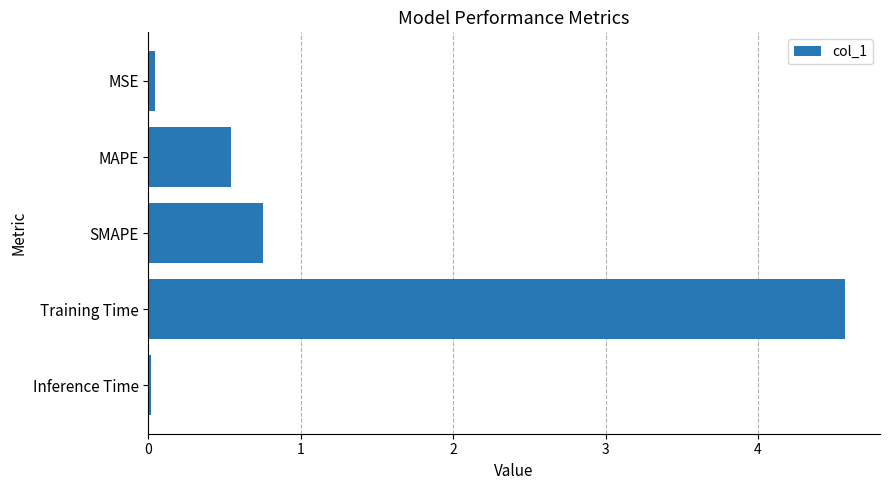

Where is the data nearest to the value 2?

SMAPE